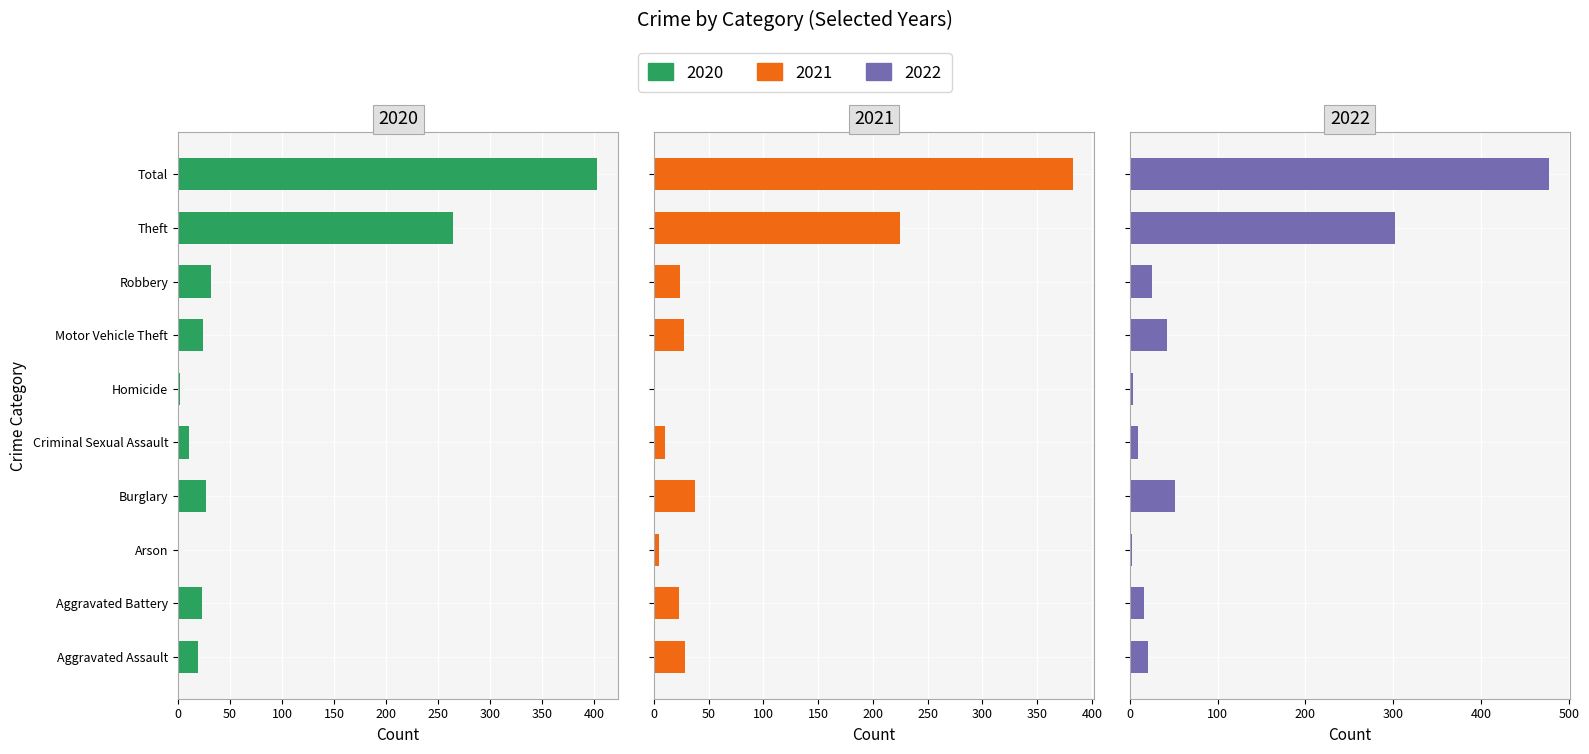

How many groups of bars are there?

10